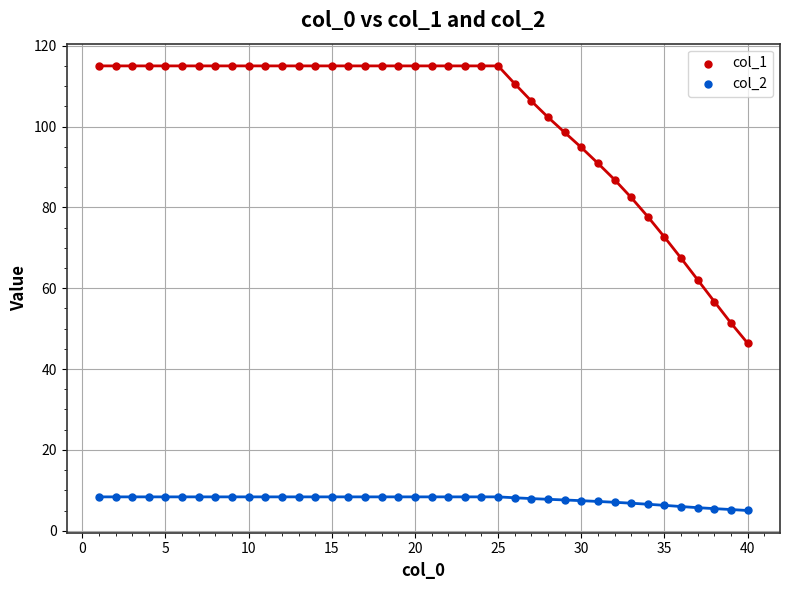

Which series has the largest Y range (max minus min)?

col_1